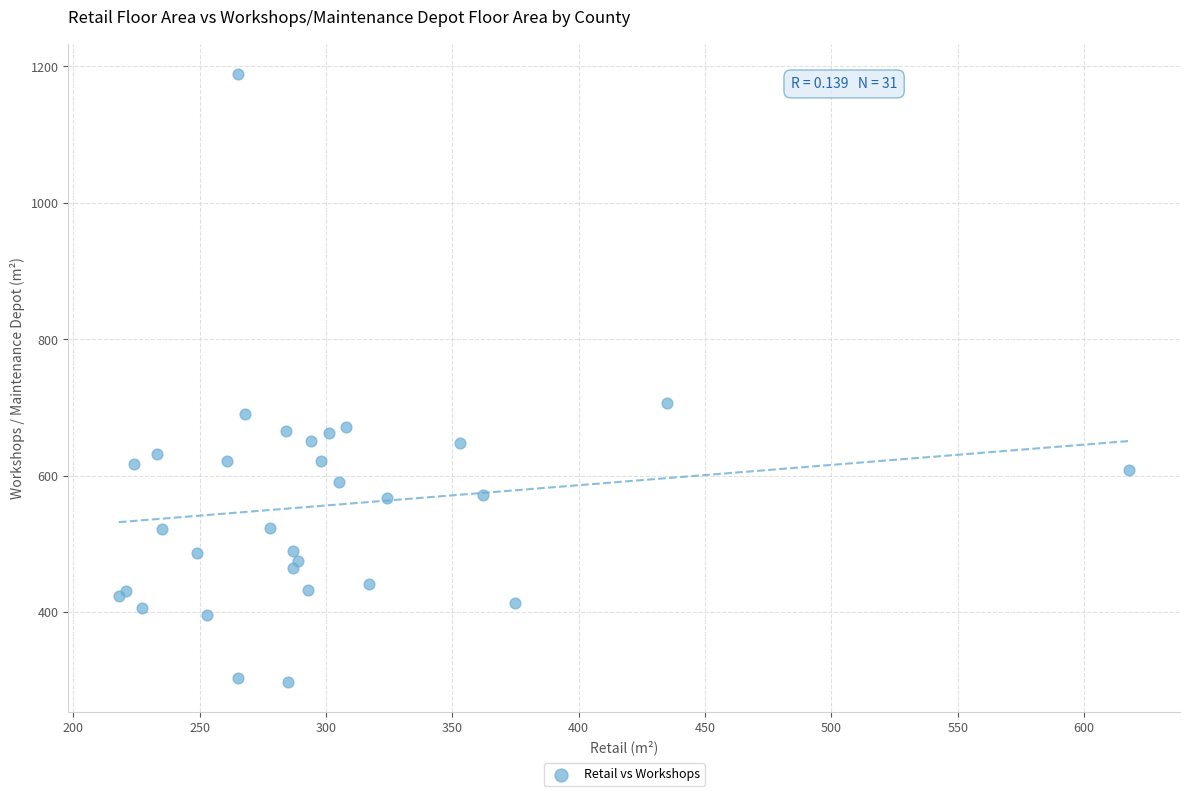

What Y value in the scatter plot is closest to 743?

706